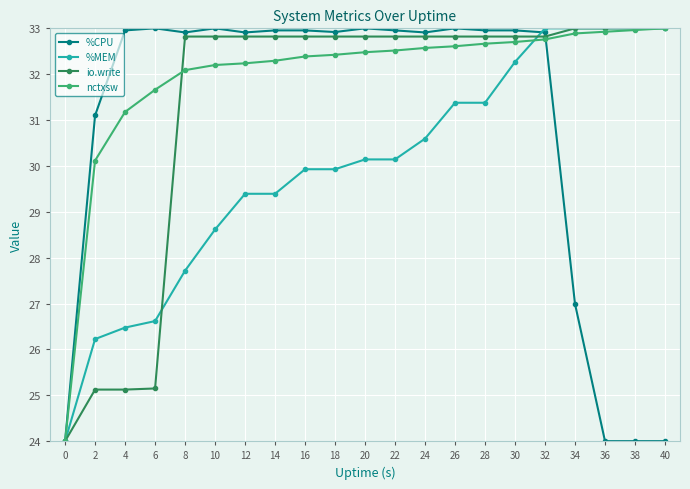

What is the difference between the maximum and minimum values in the nctxsw series?

9.0